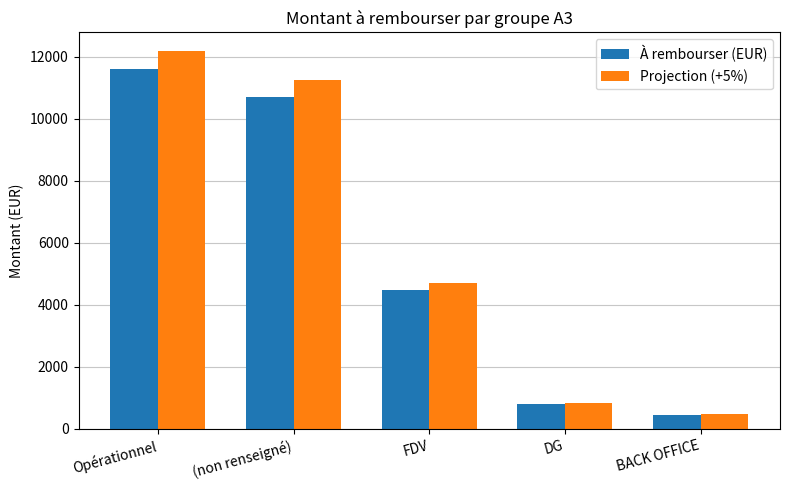

At how many categories does at least one series exceed 3766?

3